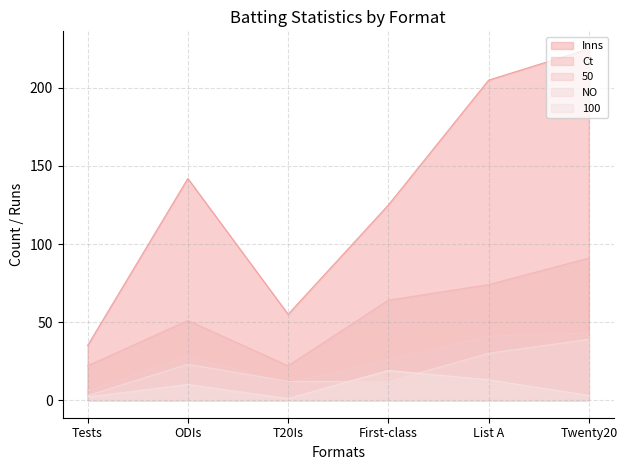

What is the average value of the Ct series?

54